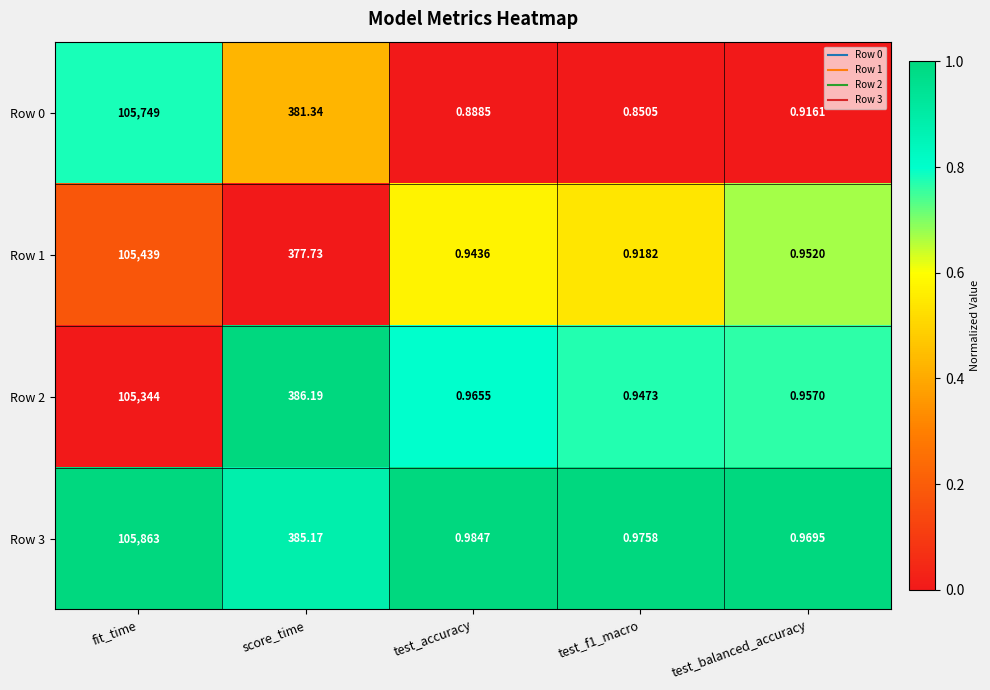

At which label is Row 3 closest to 52931?

score_time